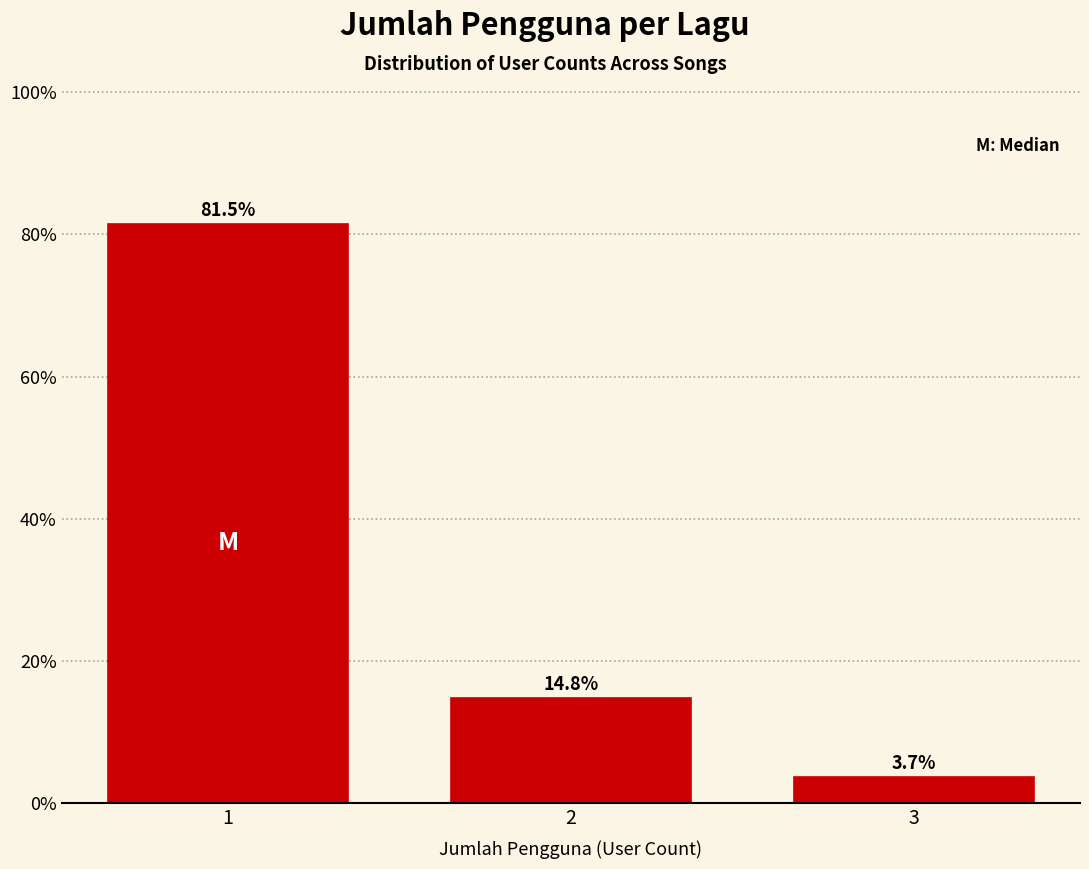

Reading left to right, what are all the values shown in this chart?

1=81.5	2=14.8	3=3.7